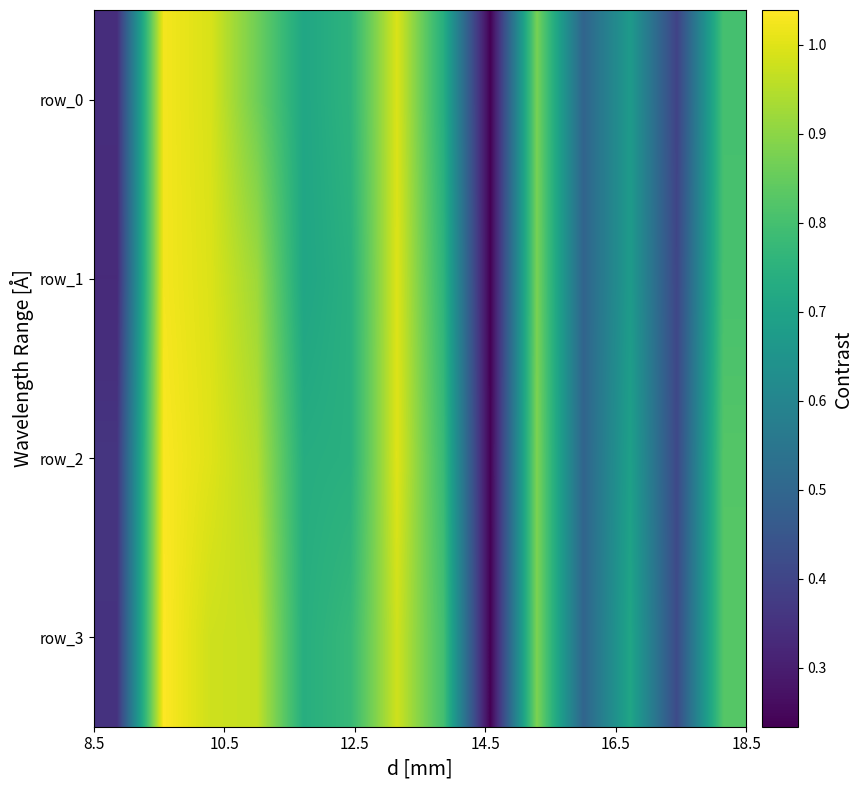

What is the difference between the second highest and second lowest values in the row_3 series?

0.6